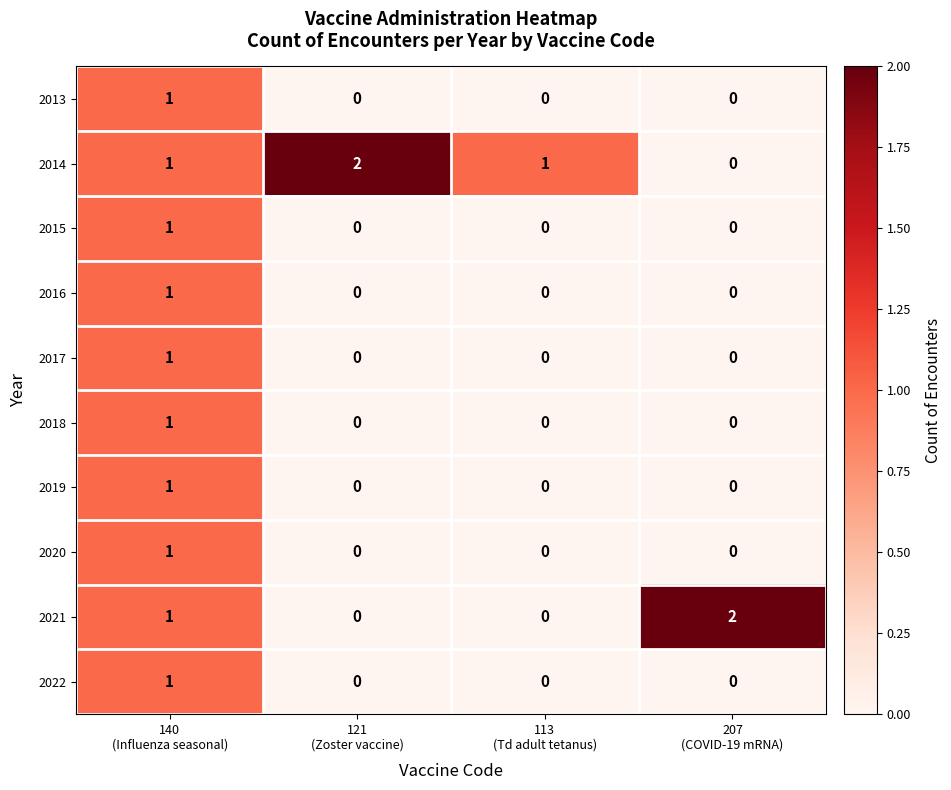

At which category is the sum across all series the highest?

140
(Influenza seasonal)